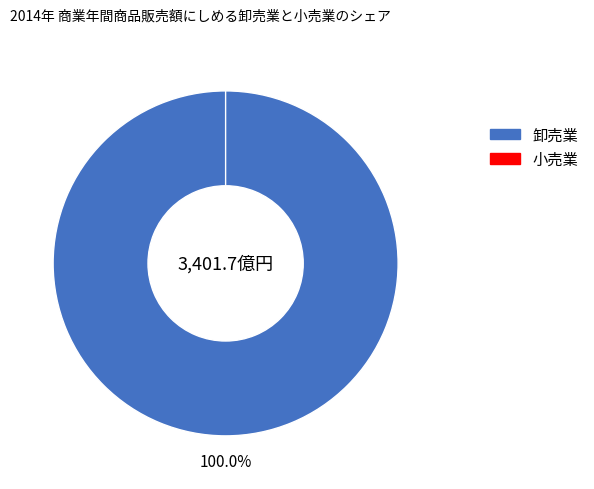

Is it true that 1 is 0% of the pie?

True